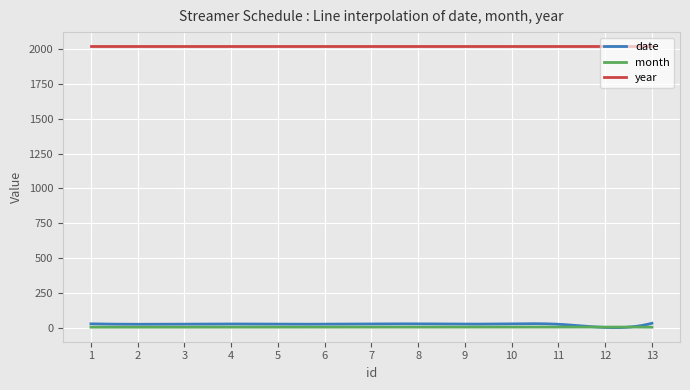

Count the number of data series in this chart.

3